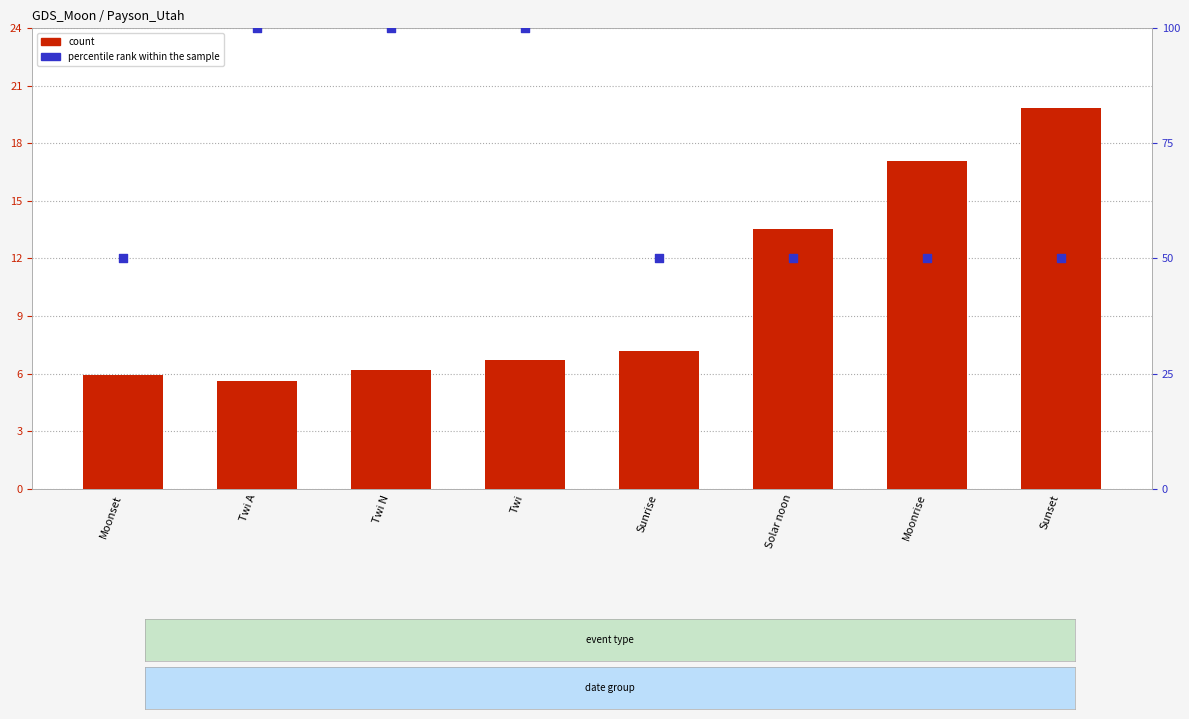

What is the total value across all series at Twi A?

105.6